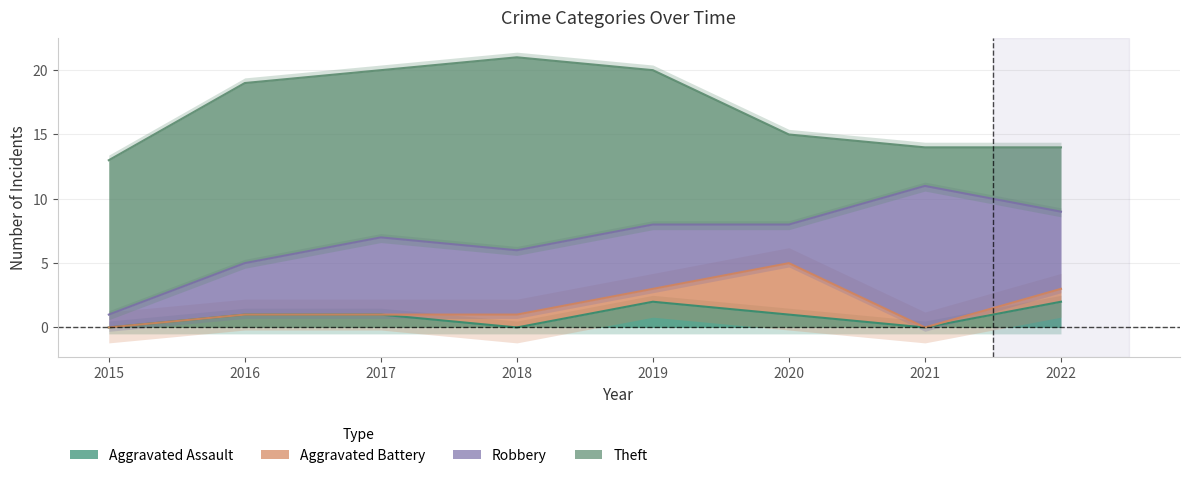

Where do Theft and Robbery first cross each other?

2020 and 2021